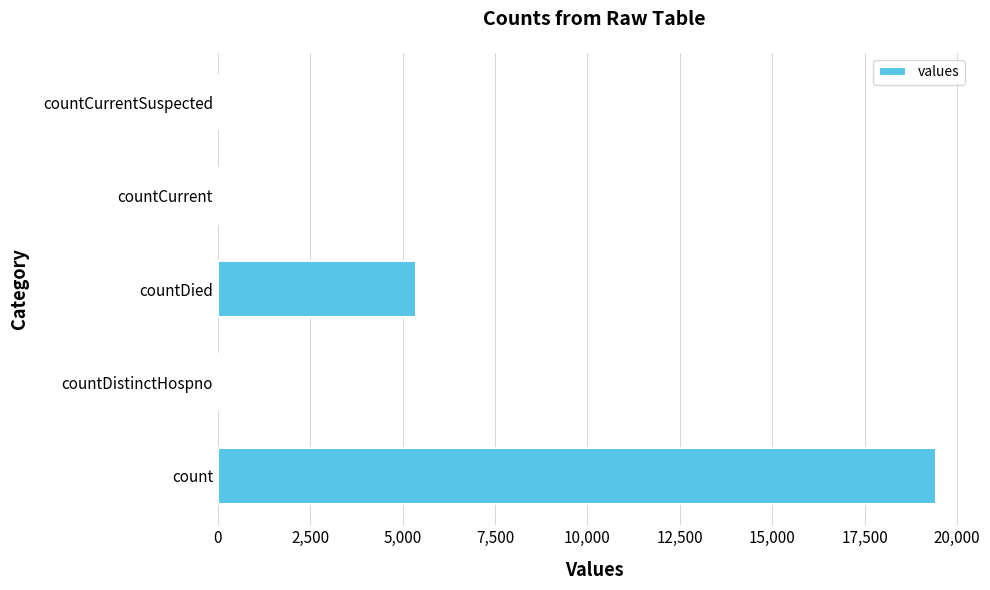

How many distinct data groups are displayed?

1